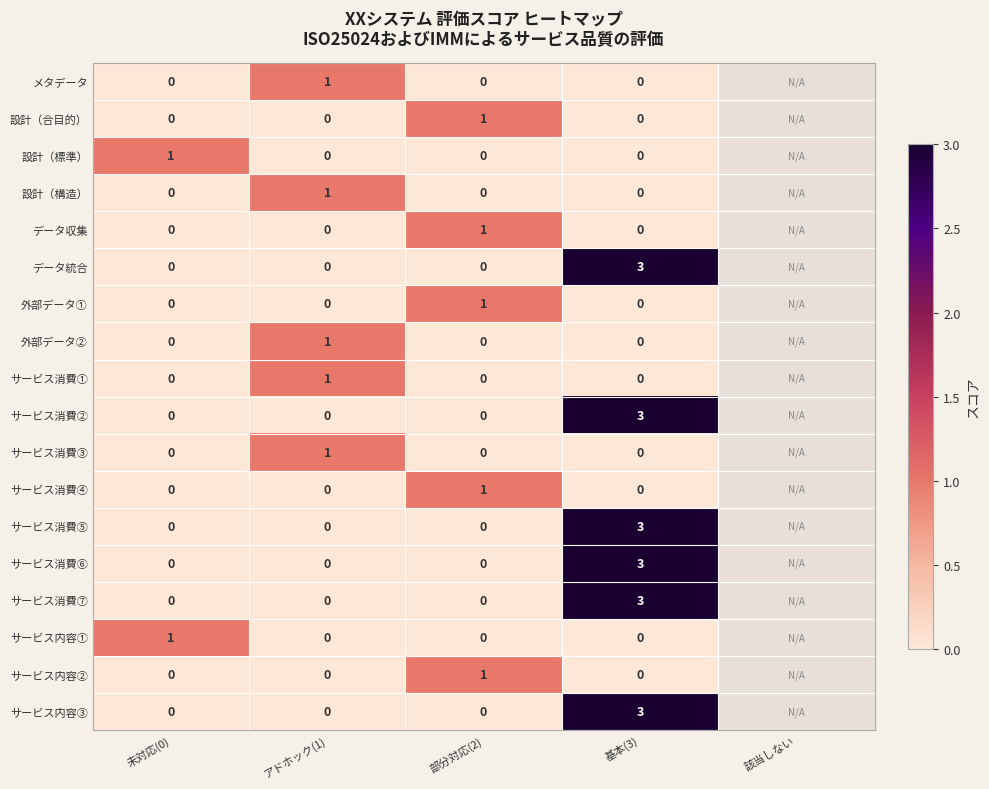

The サービス消費④ series shows 1 at 部分対応(2). True or false?

True